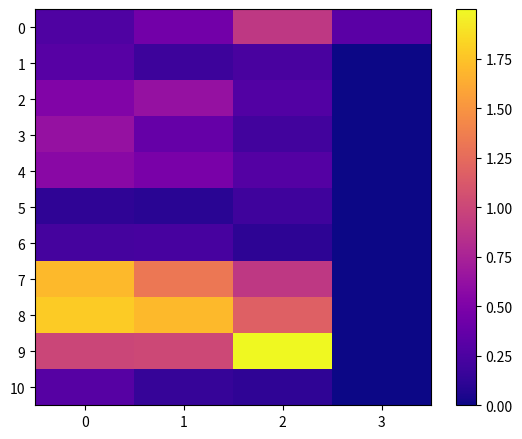

Which has a higher value, 2 or 0?

2